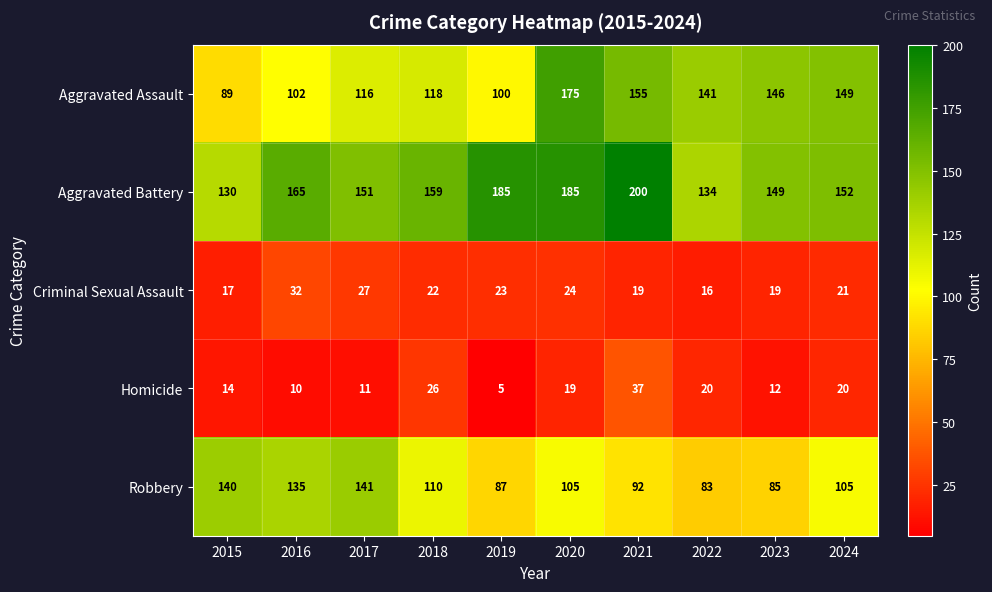

What is the minimum value shown in the chart?

5